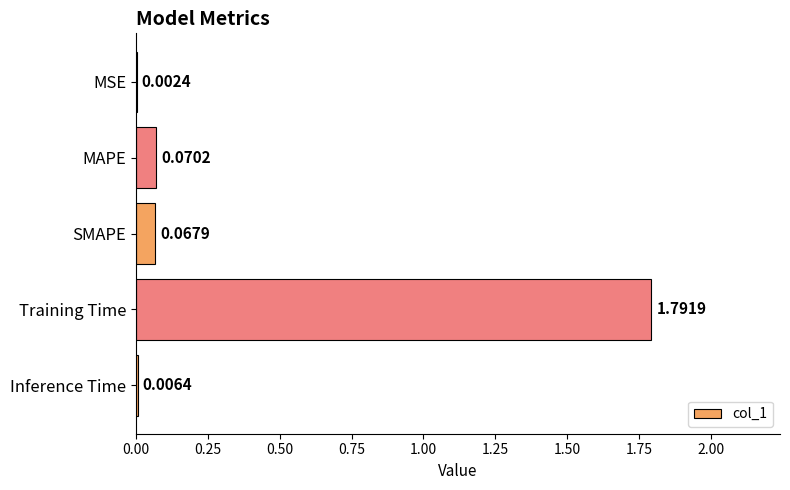

What is the change in value from MSE to MAPE?

+0.1